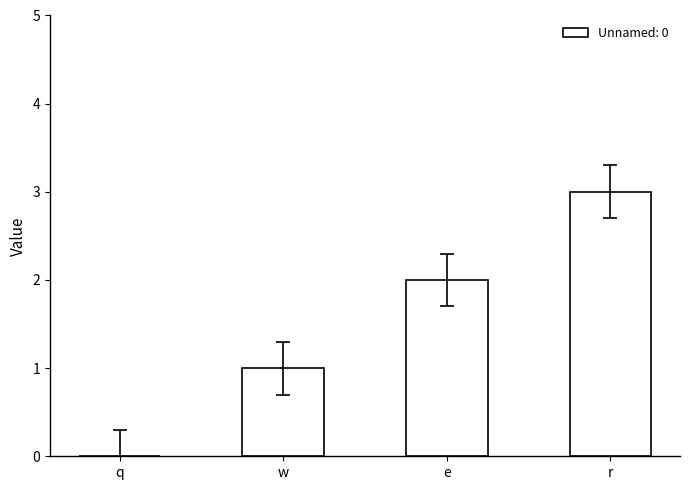

What is the greatest value displayed?

3